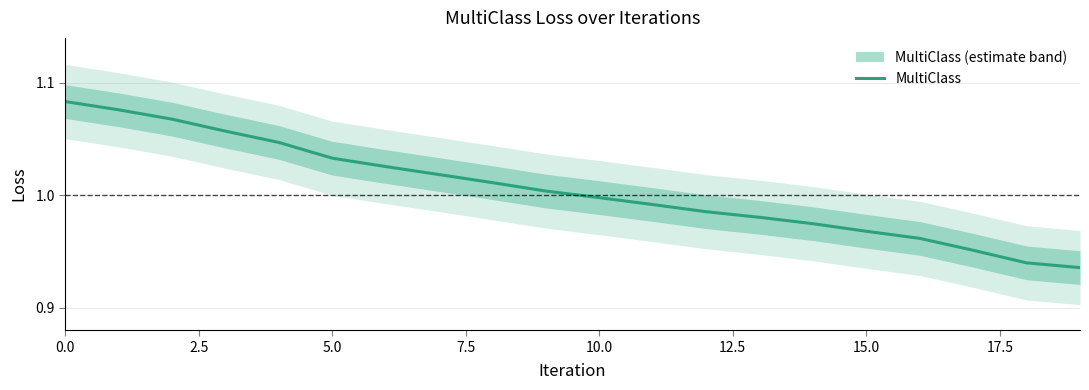

The value of MultiClass at 10.0 is 0.5. True or false?

False